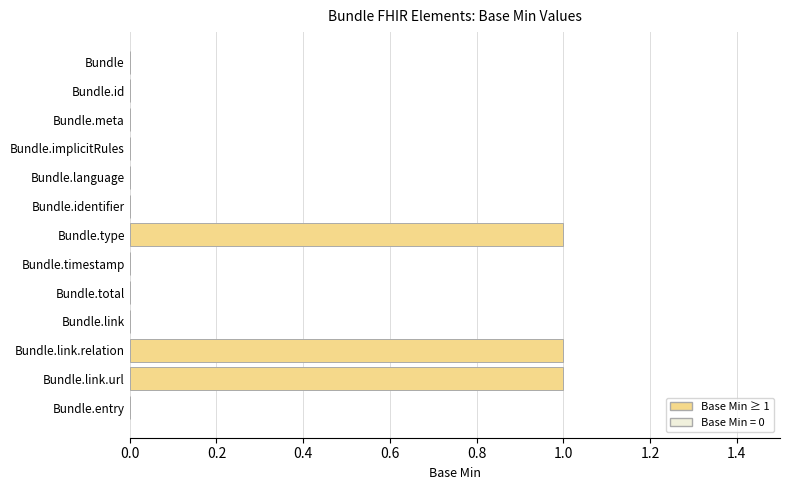

True or false: the data shows 1 at Bundle.type.

True